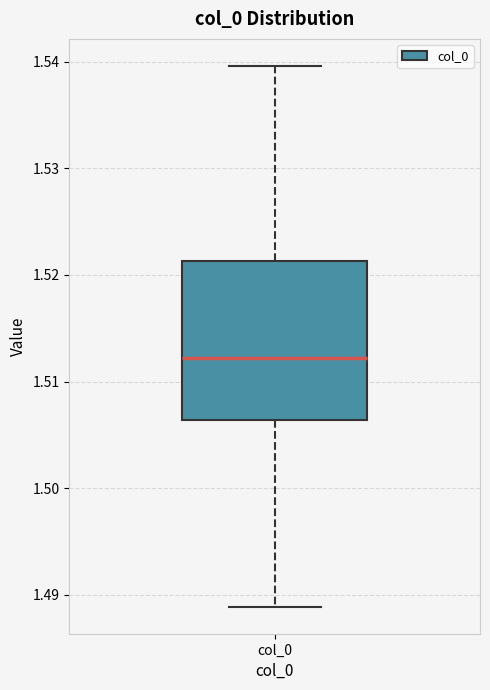

Transcribe this box plot: give where the median line is, the range the box spans, and where the two whiskers end, as read against the y-axis. The values are not printed on the chart, so give them approximately, as read against the axis.

median 1.512, box 1.506 to 1.521, whiskers 1.489 to 1.540